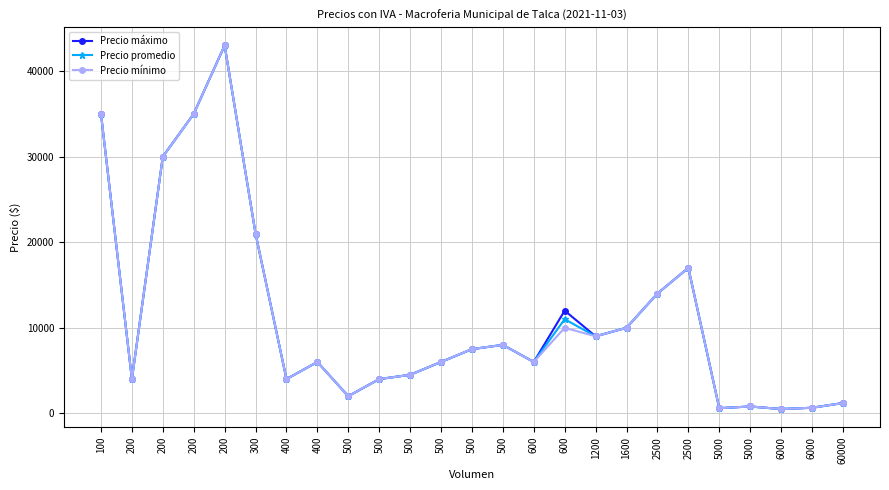

How many series are shown in this chart?

3